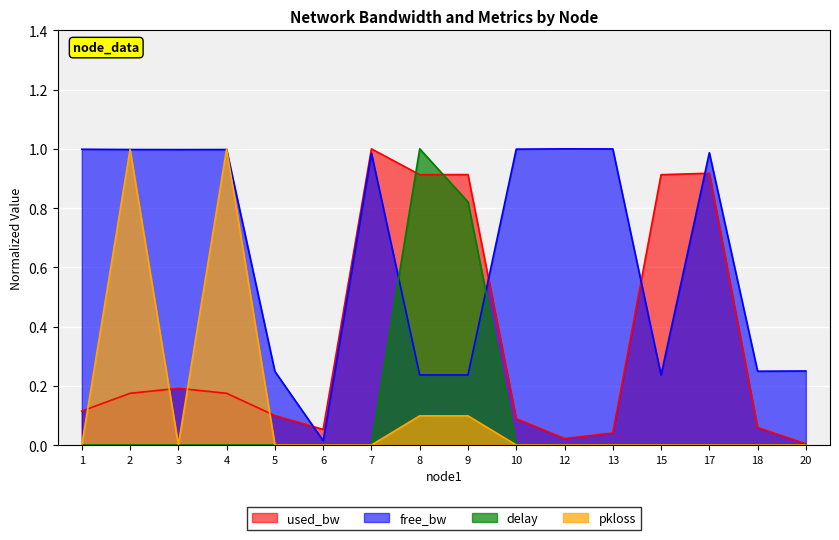

List the series in order of their peak value, highest first.

used_bw, free_bw, delay, pkloss